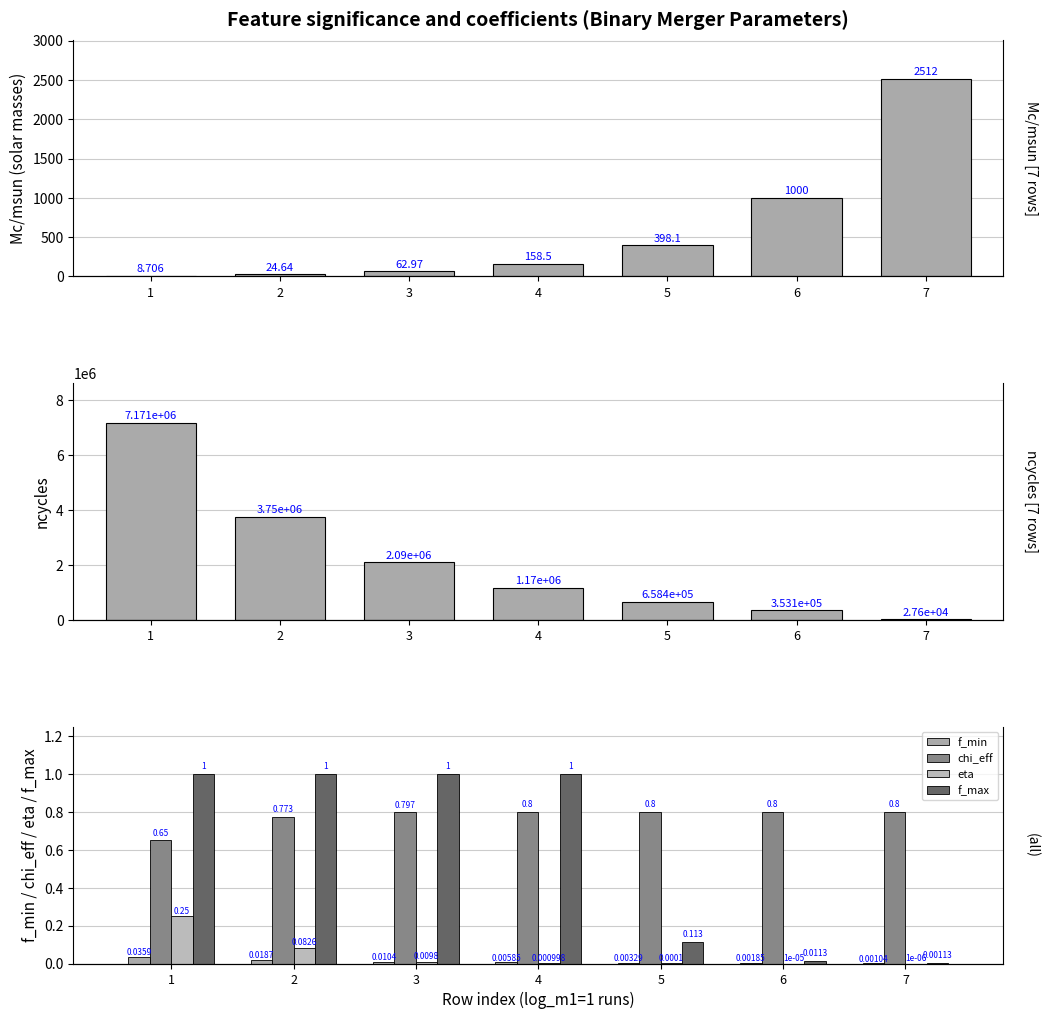

At how many categories does at least one series exceed 3881681?

1